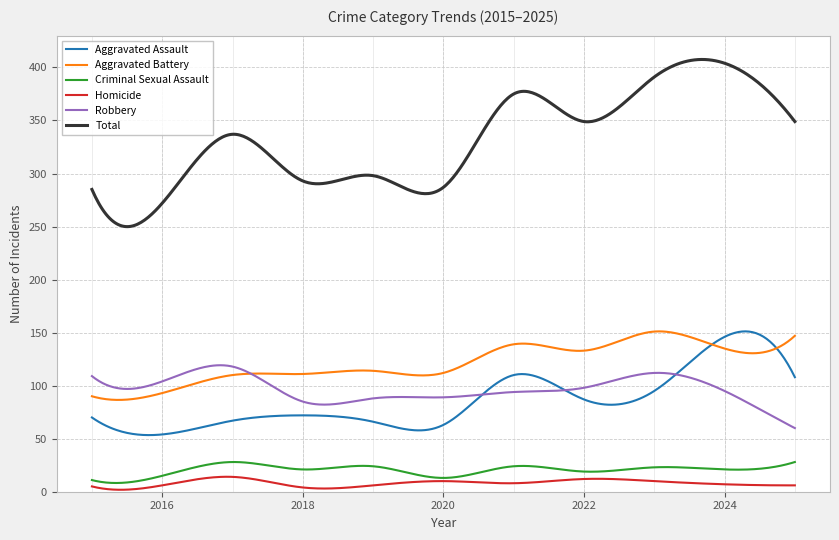

True or false: Criminal Sexual Assault and Robbery cross at least once.

False